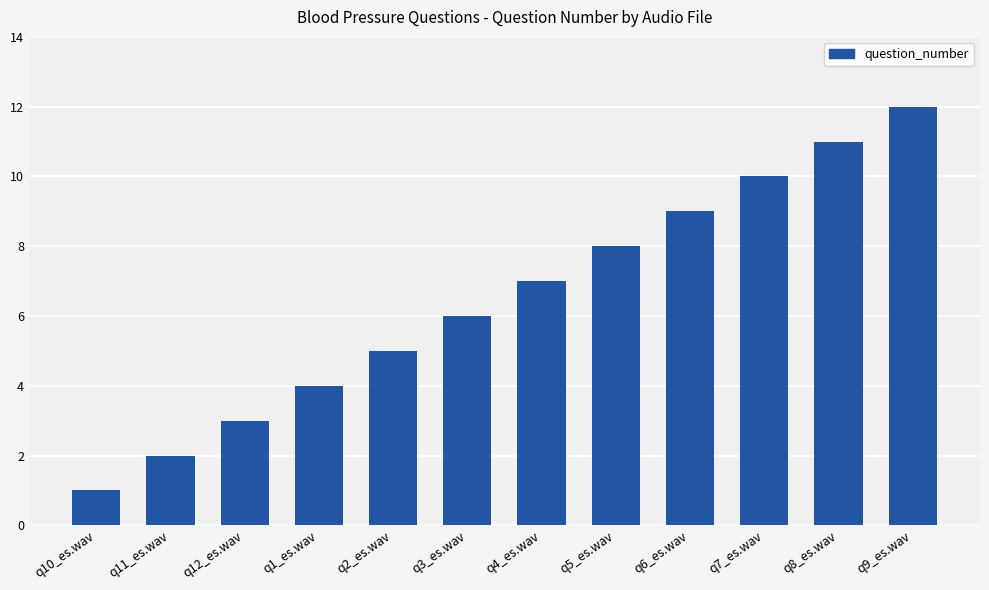

What is the difference between the maximum and minimum values?

11